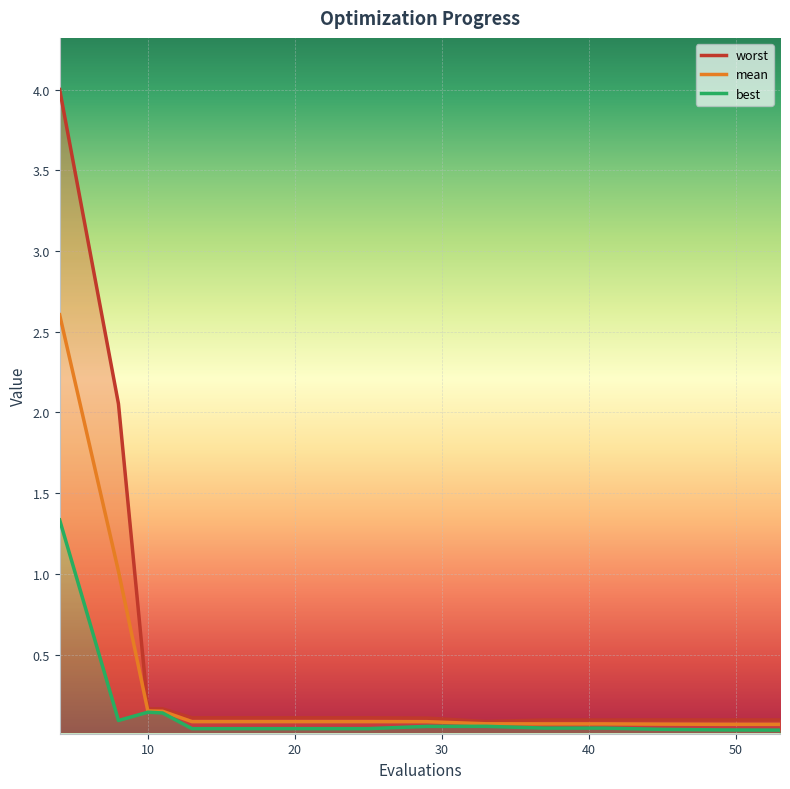

Reading left to right, extract all data points from this chart.

mean: 4=2.6	8=1.0	10=0.2	11=0.1	13=0.1	17=0.1	21=0.1	25=0.1	29=0.1	33=0.1	37=0.1	41=0.1	45=0.1	49=0.1	53=0.1
best: 4=1.3	8=0.1	10=0.1	11=0.1	13=0.0	17=0.0	21=0.0	25=0.0	29=0.1	33=0.1	37=0.0	41=0.0	45=0.0	49=0.0	53=0.0
worst: 4=4.0	8=2.1	10=0.2	11=0.2	13=0.1	17=0.1	21=0.1	25=0.1	29=0.1	33=0.1	37=0.1	41=0.1	45=0.1	49=0.1	53=0.1